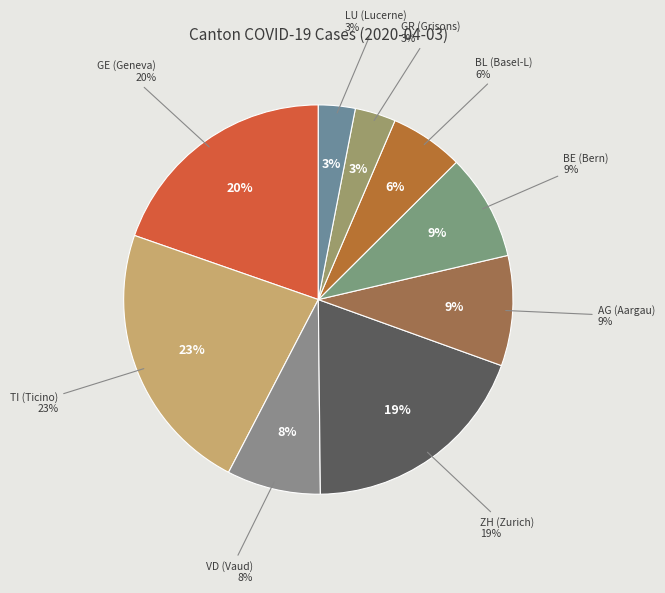

To the nearest percent, what is the difference between the VD and LU slice percentages?

5%